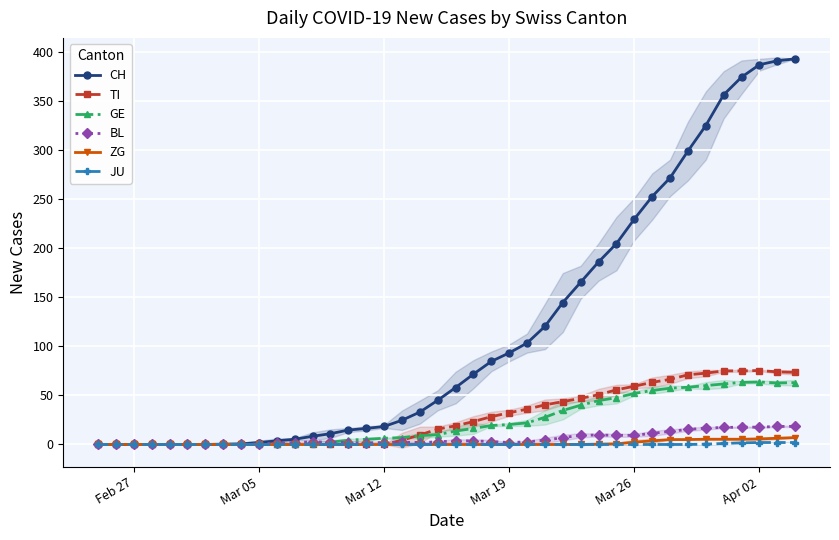

What is the maximum value for BL?

18.5